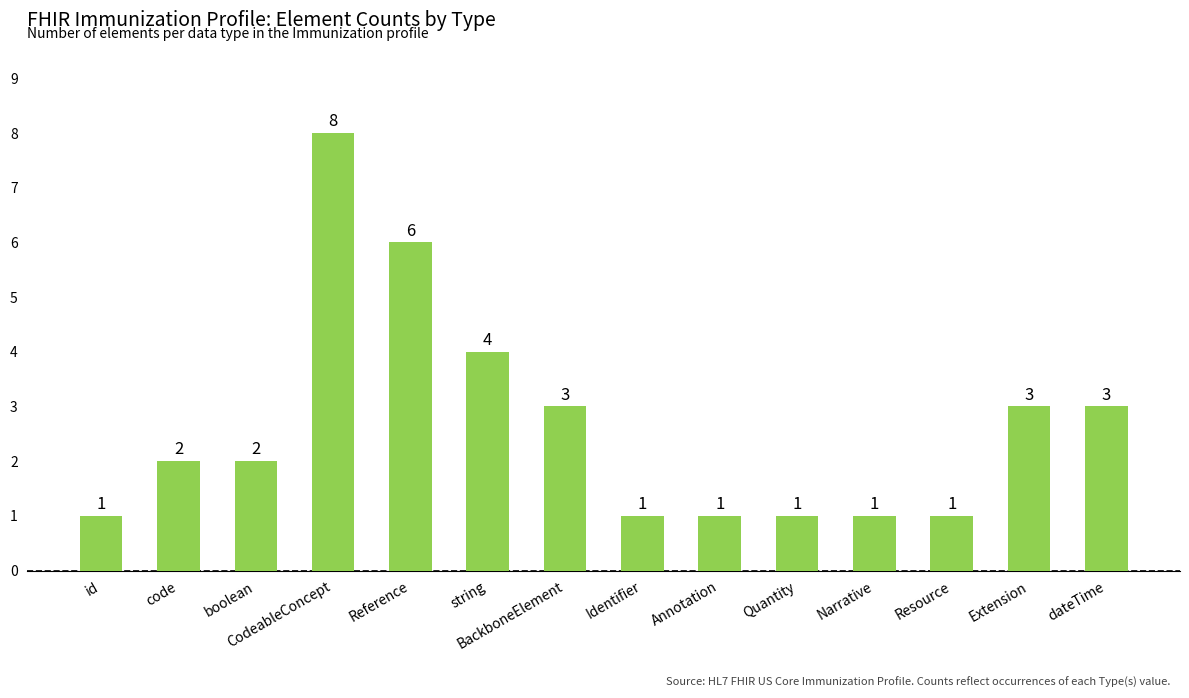

What is the average value?

3